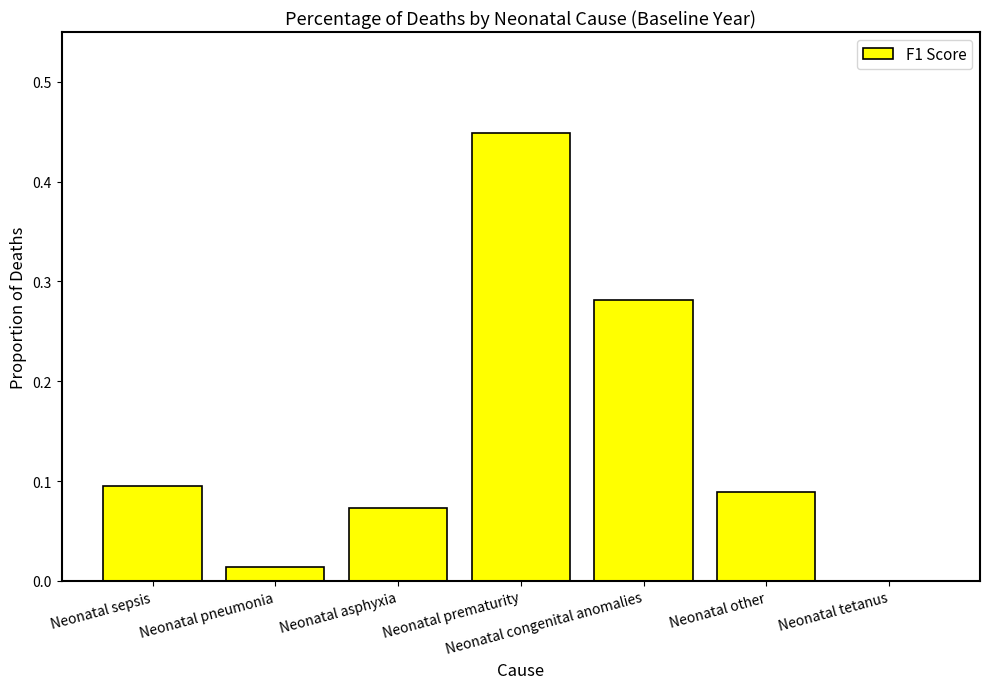

What is the sum of the values at Neonatal prematurity and Neonatal other?

0.5